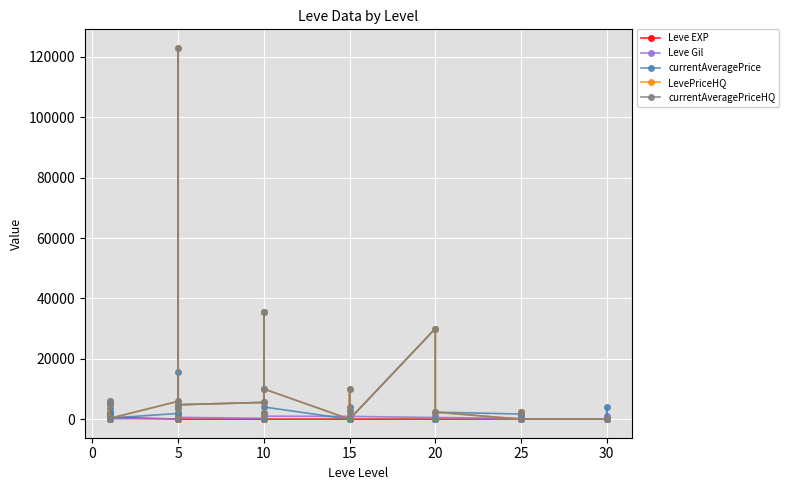

What is the sum of the Leve EXP values at 25 and 20?

646